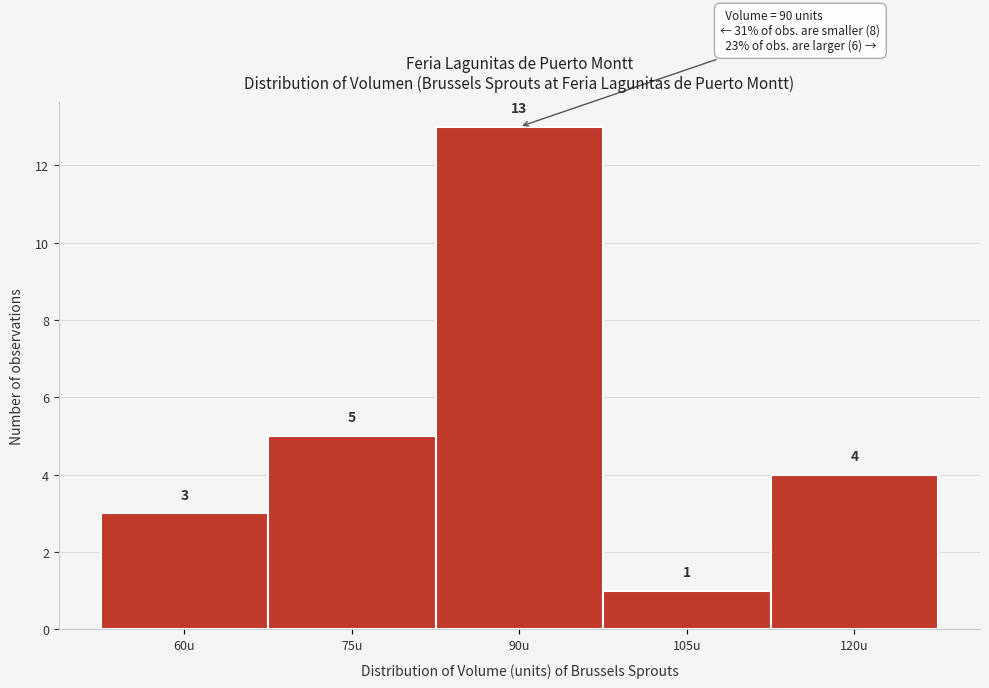

Reading left to right, list all the values displayed in this chart.

60u=3	75u=5	90u=13	105u=1	120u=4